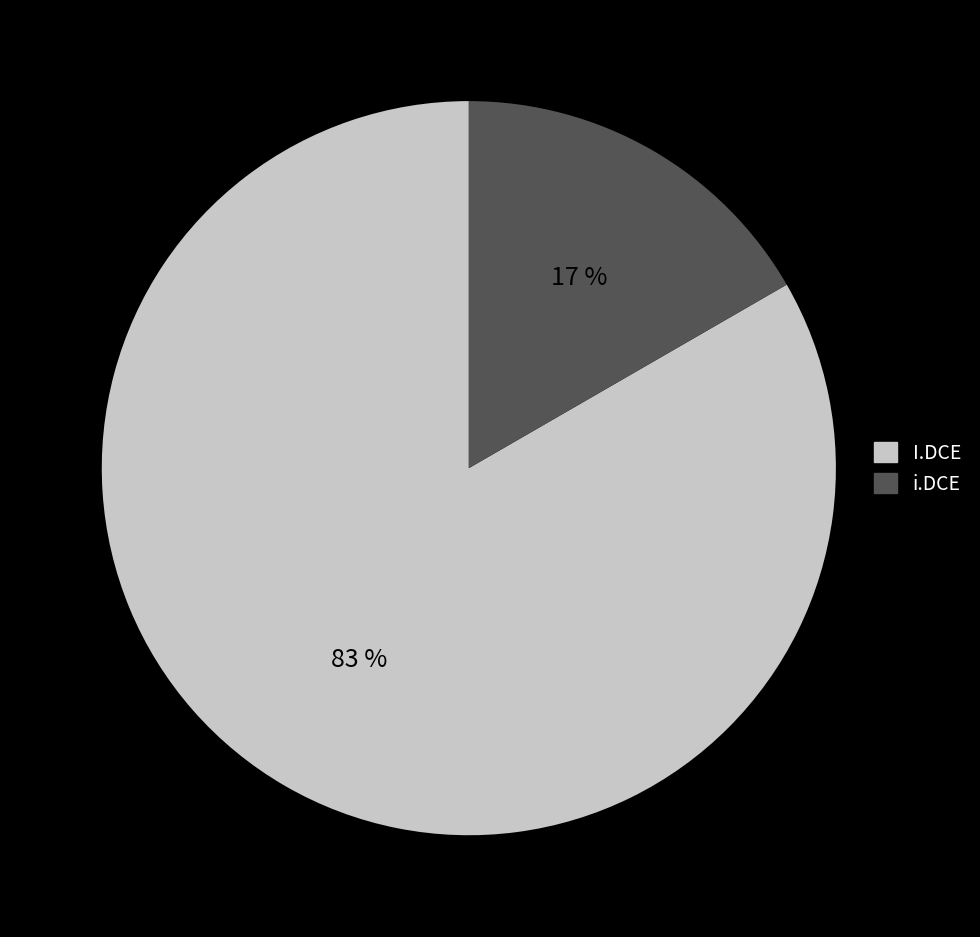

The I.DCE slice represents 94% of the pie. True or false?

False